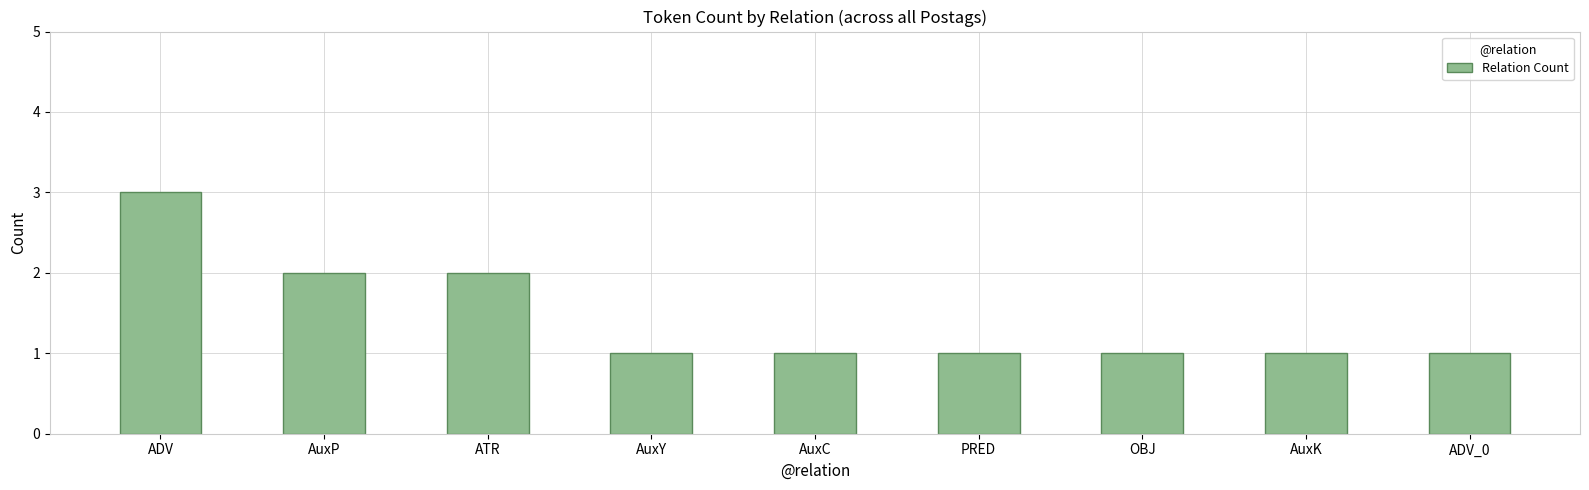

What is the sum of all values?

13